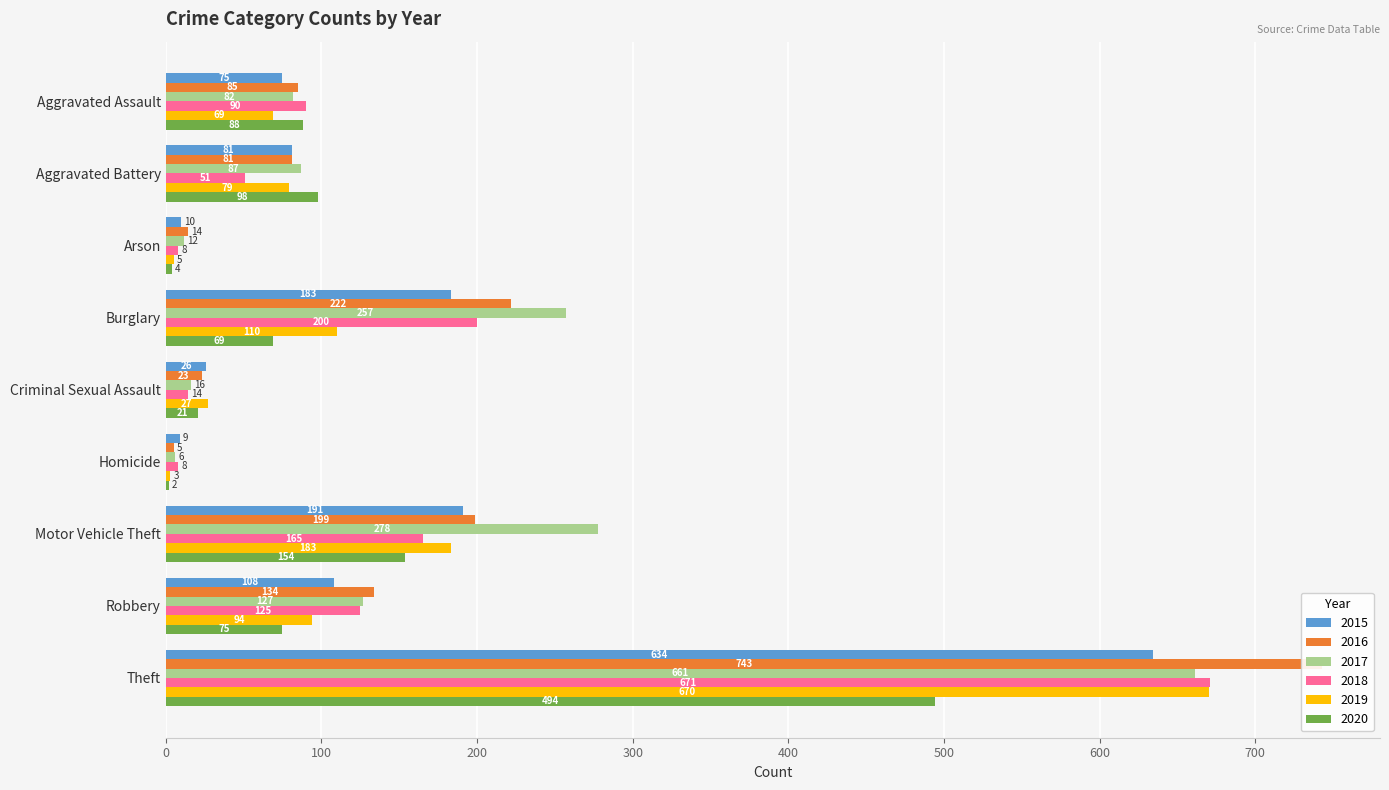

Reading left to right, extract all data points from this chart.

2015: Aggravated Assault=75	Aggravated Battery=81	Arson=10	Burglary=183	Criminal Sexual Assault=26	Homicide=9	Motor Vehicle Theft=191	Robbery=108	Theft=634
2016: Aggravated Assault=85	Aggravated Battery=81	Arson=14	Burglary=222	Criminal Sexual Assault=23	Homicide=5	Motor Vehicle Theft=199	Robbery=134	Theft=743
2017: Aggravated Assault=82	Aggravated Battery=87	Arson=12	Burglary=257	Criminal Sexual Assault=16	Homicide=6	Motor Vehicle Theft=278	Robbery=127	Theft=661
2018: Aggravated Assault=90	Aggravated Battery=51	Arson=8	Burglary=200	Criminal Sexual Assault=14	Homicide=8	Motor Vehicle Theft=165	Robbery=125	Theft=671
2019: Aggravated Assault=69	Aggravated Battery=79	Arson=5	Burglary=110	Criminal Sexual Assault=27	Homicide=3	Motor Vehicle Theft=183	Robbery=94	Theft=670
2020: Aggravated Assault=88	Aggravated Battery=98	Arson=4	Burglary=69	Criminal Sexual Assault=21	Homicide=2	Motor Vehicle Theft=154	Robbery=75	Theft=494